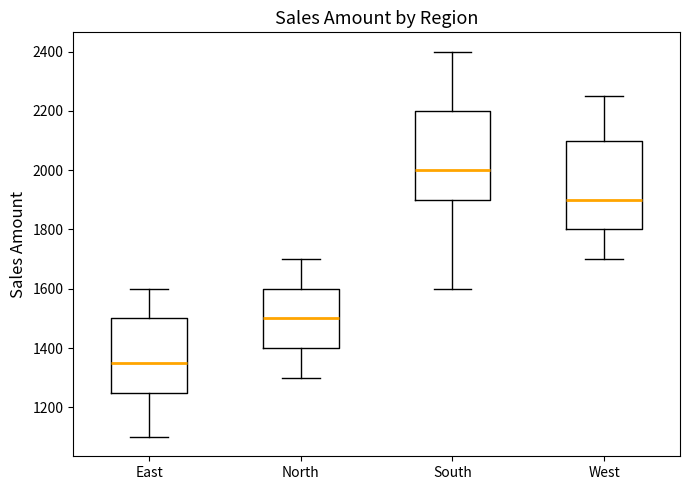

Reading left to right, transcribe this box plot: for each box, give where its median line is, the range the box spans, and where its two whiskers end, as read against the y-axis. The values are not printed on the chart, so give them approximately, as read against the axis.

East: median 1360, box 1260 to 1500, whiskers 1100 to 1600
North: median 1500, box 1400 to 1600, whiskers 1300 to 1700
South: median 2000, box 1900 to 2200, whiskers 1600 to 2400
West: median 1900, box 1800 to 2100, whiskers 1700 to 2260